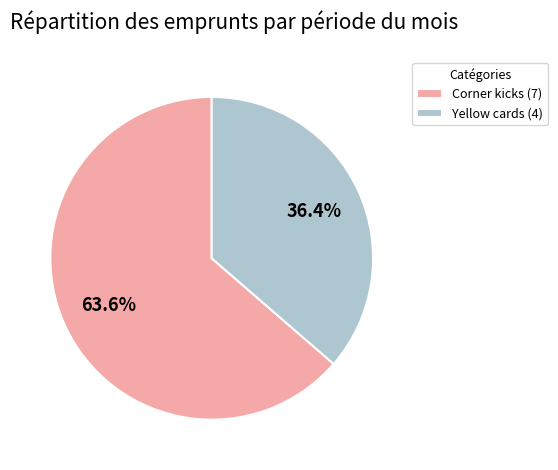

Is it true that Corner kicks is 53% of the pie?

False